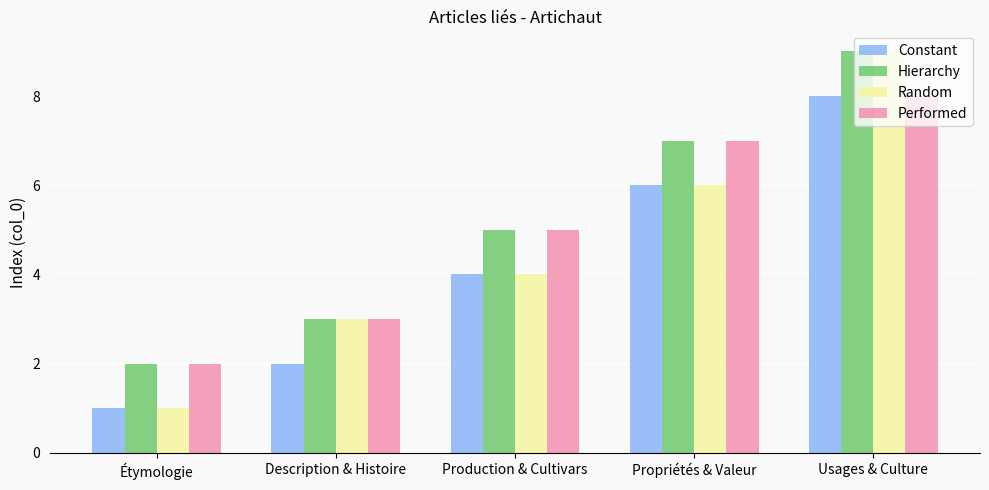

Which series has the largest total across all categories?

Hierarchy